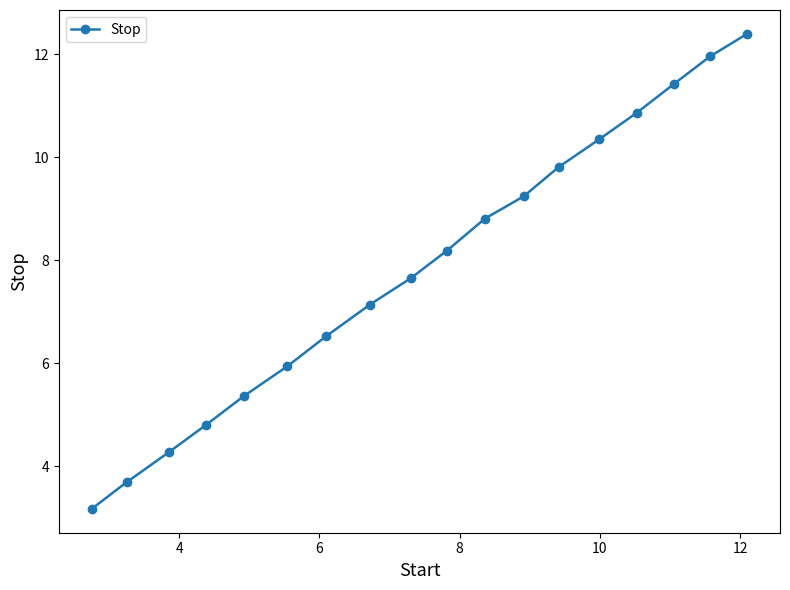

What is the value of the 15th point from the left?

10.9